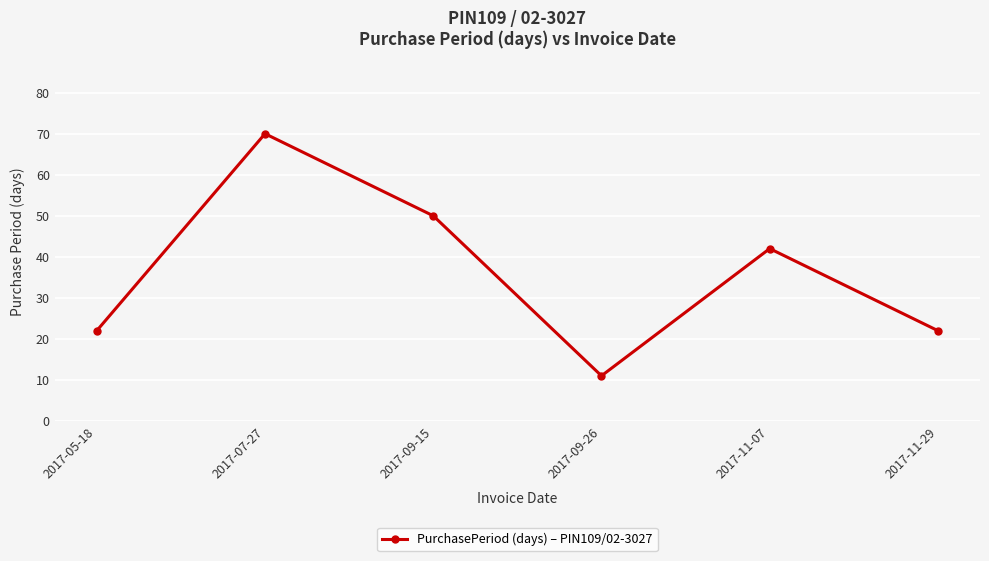

What position from the right is 2017-11-07?

2